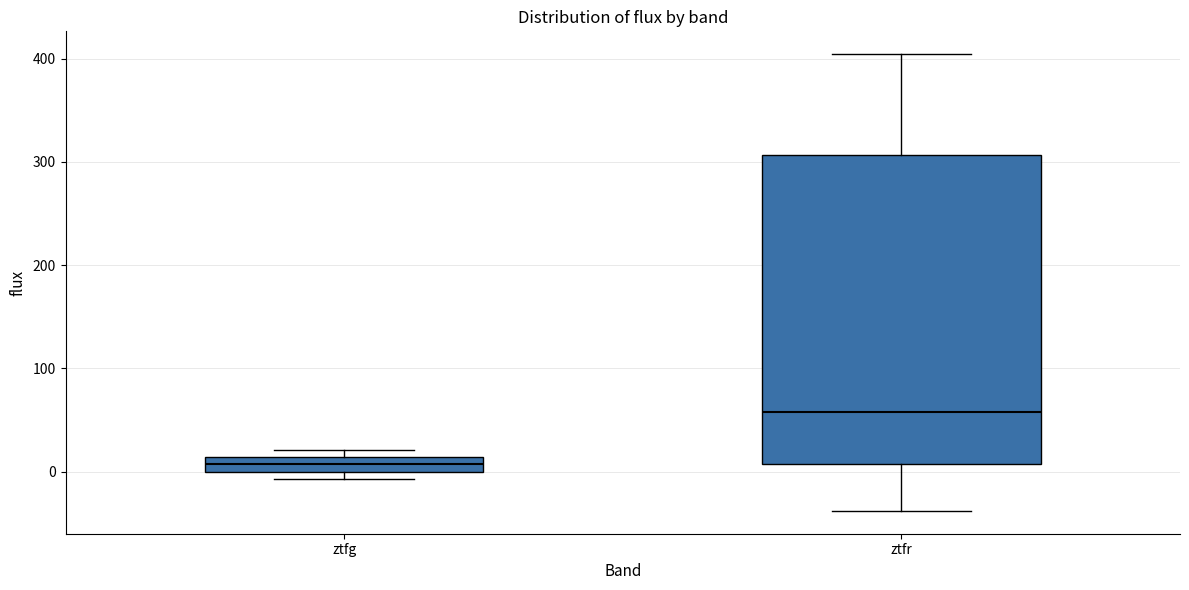

Where does the lower whisker of the box for ztfr end on the y-axis? The values are not printed on the chart, so give them approximately, as read against the axis.

-40